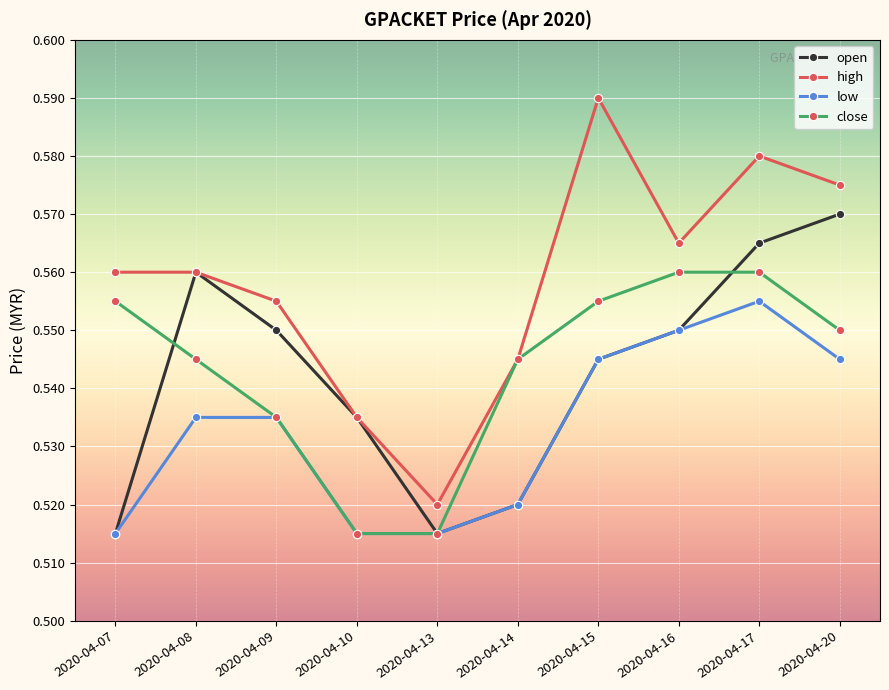

How many categories are shown in the chart?

10